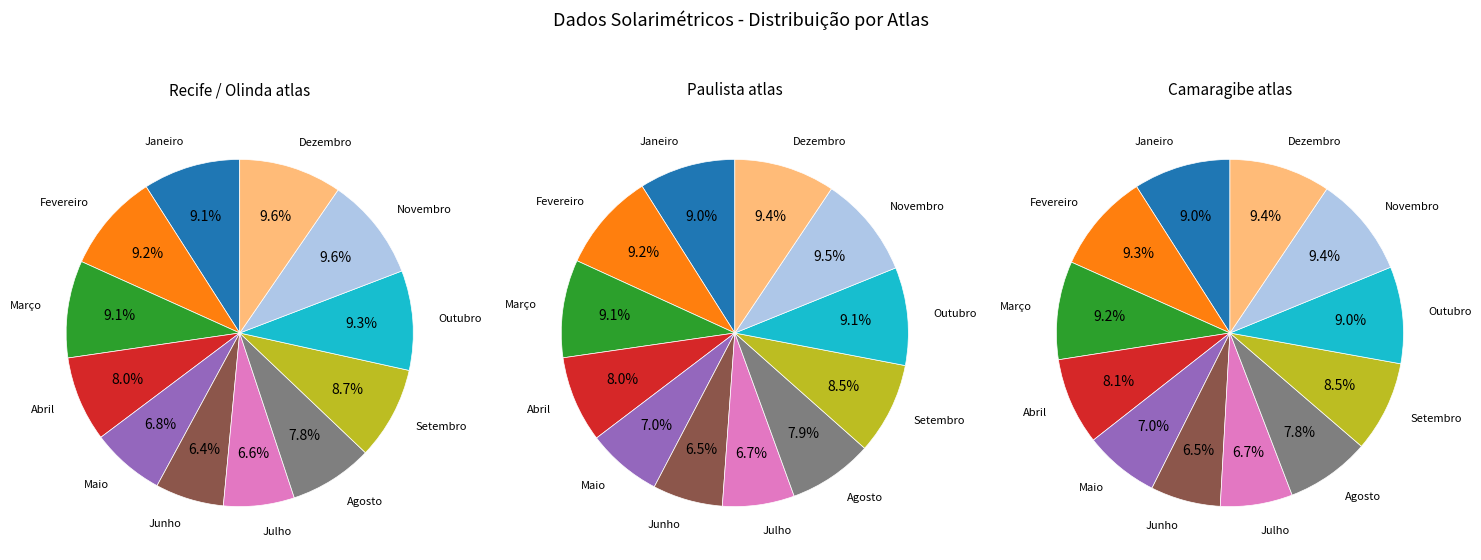

Combined, what portion of the pie is Junho and Janeiro?

15.5%